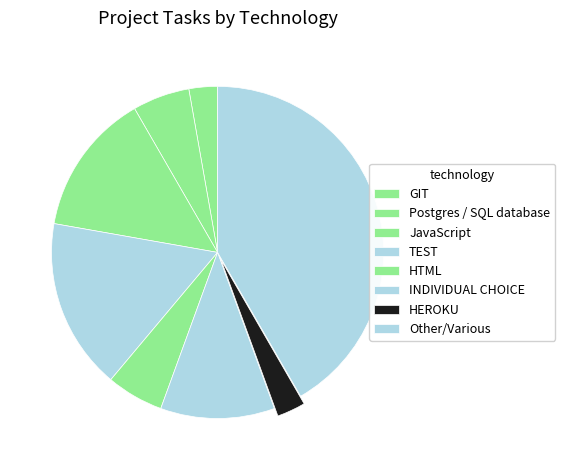

How many slices are in this pie chart?

8